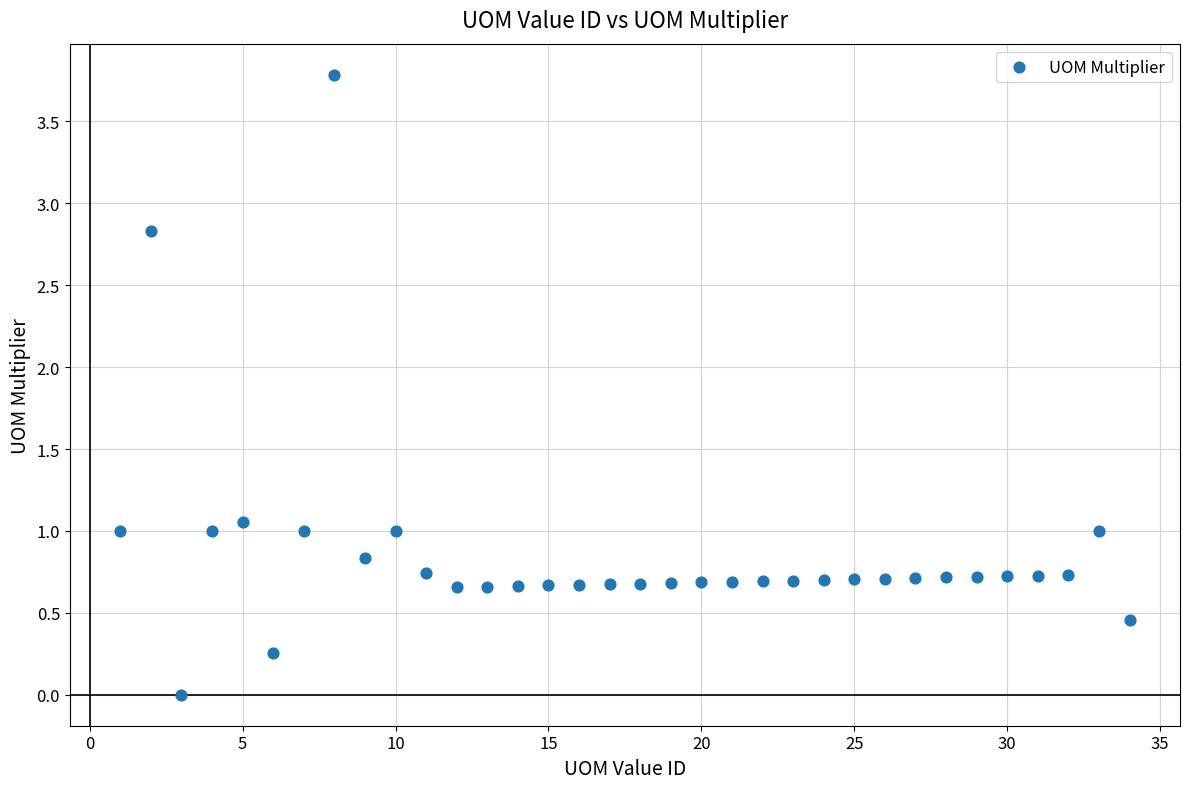

What is the range of Y values (max minus min)?

3.8